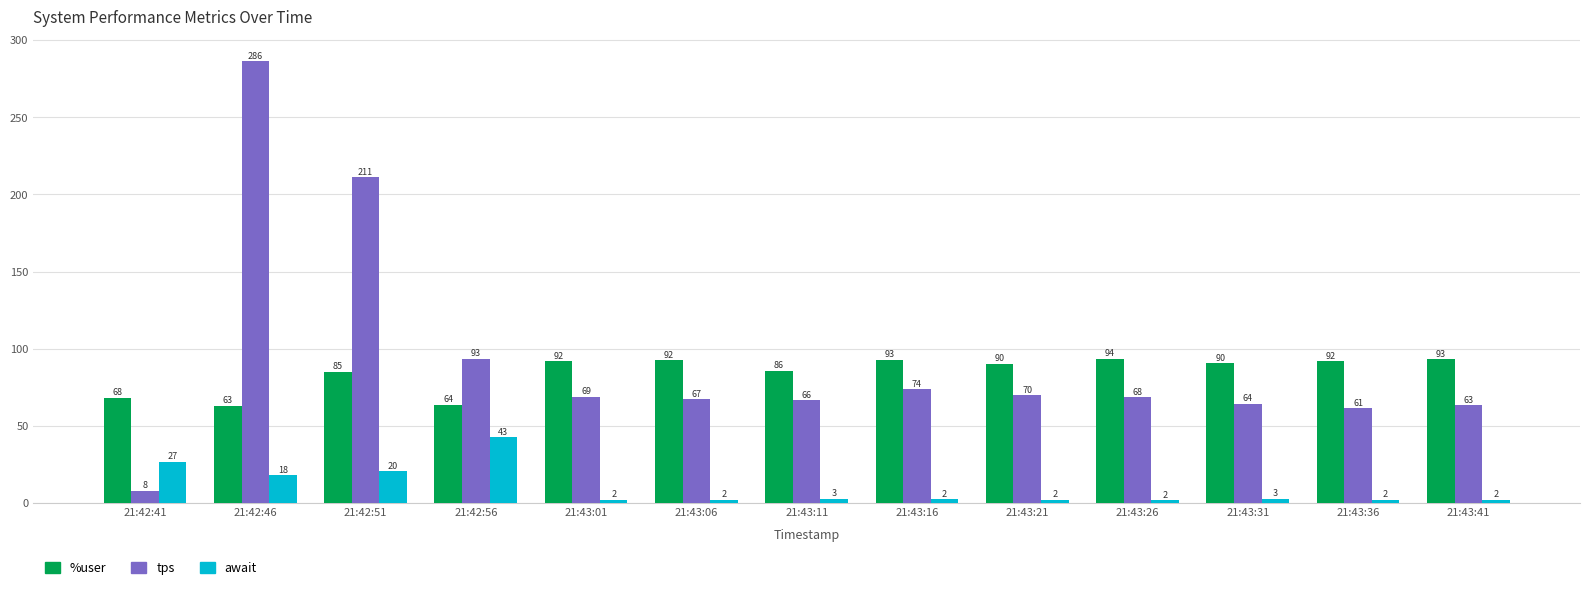

What is the value of the await bar at the 7th from the left?

2.7